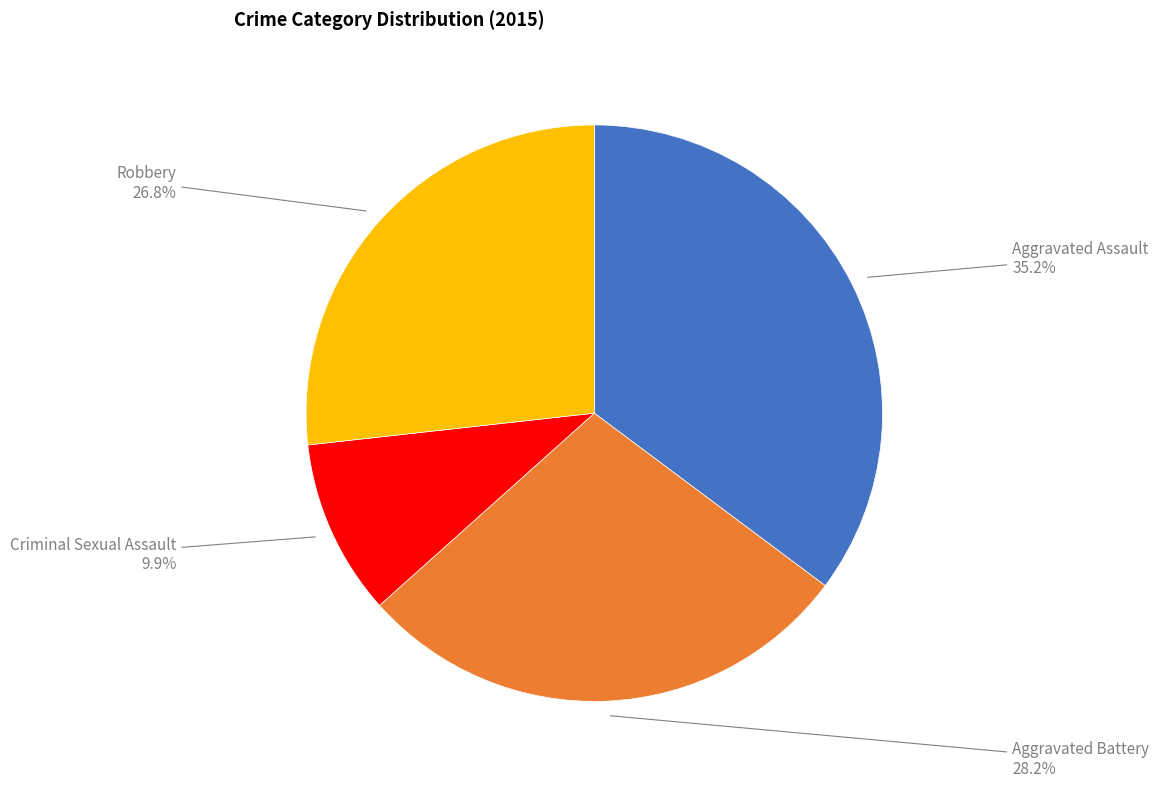

To the nearest percent, what is the difference between the largest and smallest slice percentages?

25%